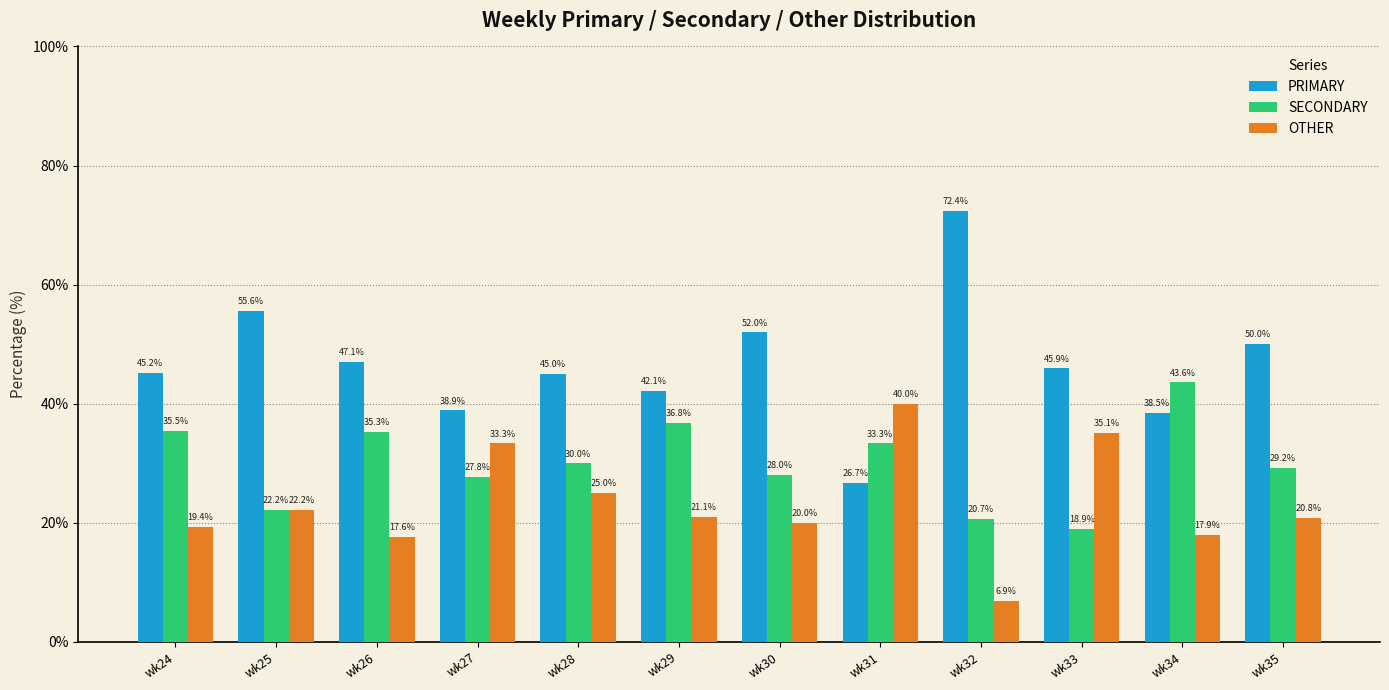

What is the sum of all SECONDARY values?

361.3